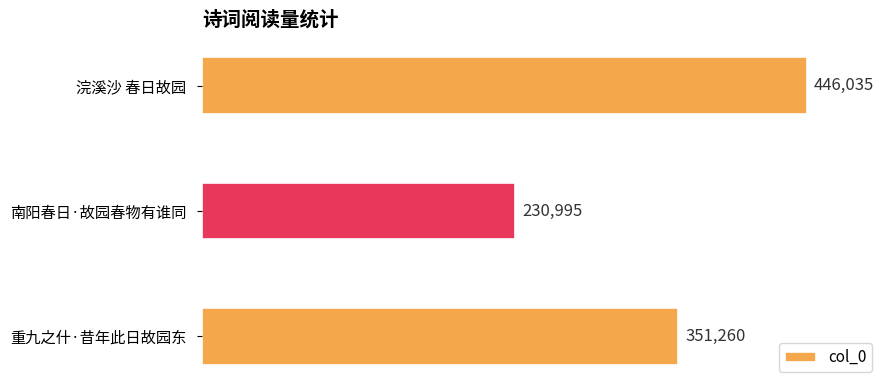

What is the difference between the maximum and second lowest values?

94775